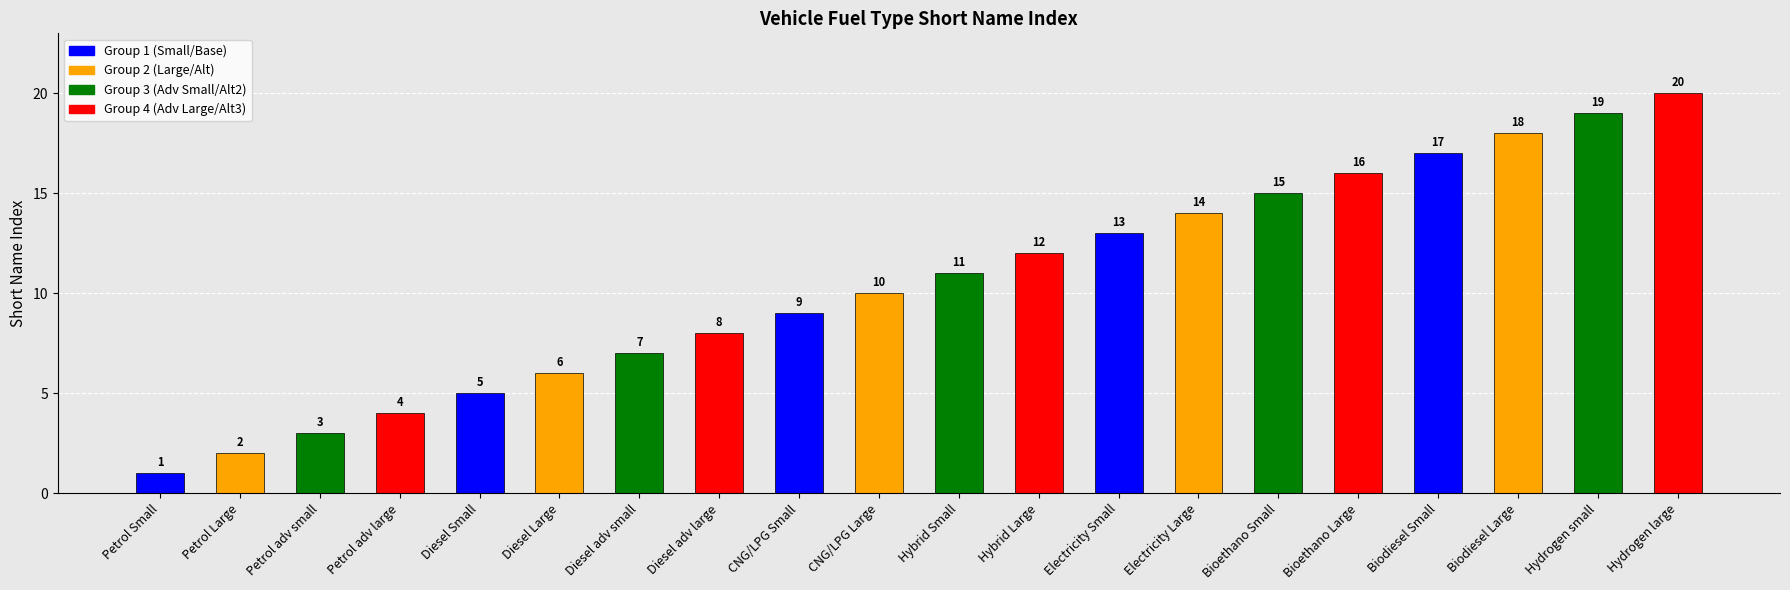

What is the difference between the second highest and second lowest values?

17